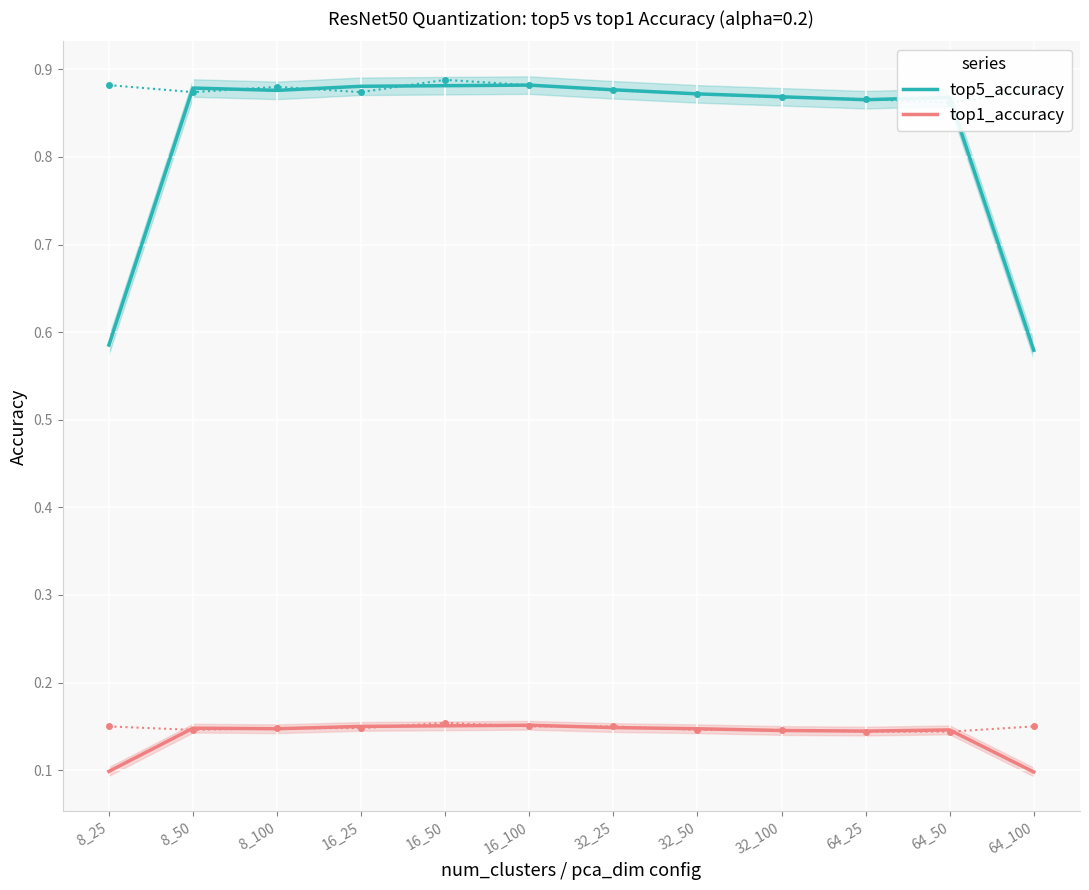

Is this an area chart (filled region under the line)?

No